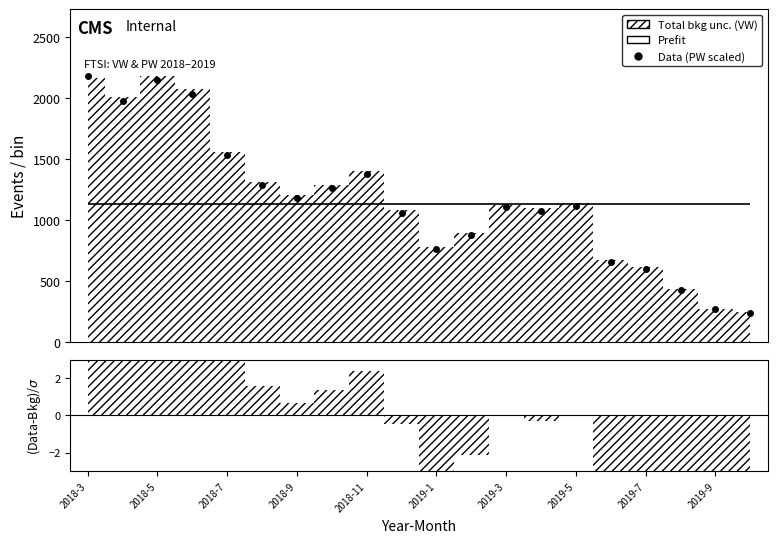

What position from the left is 19?

20